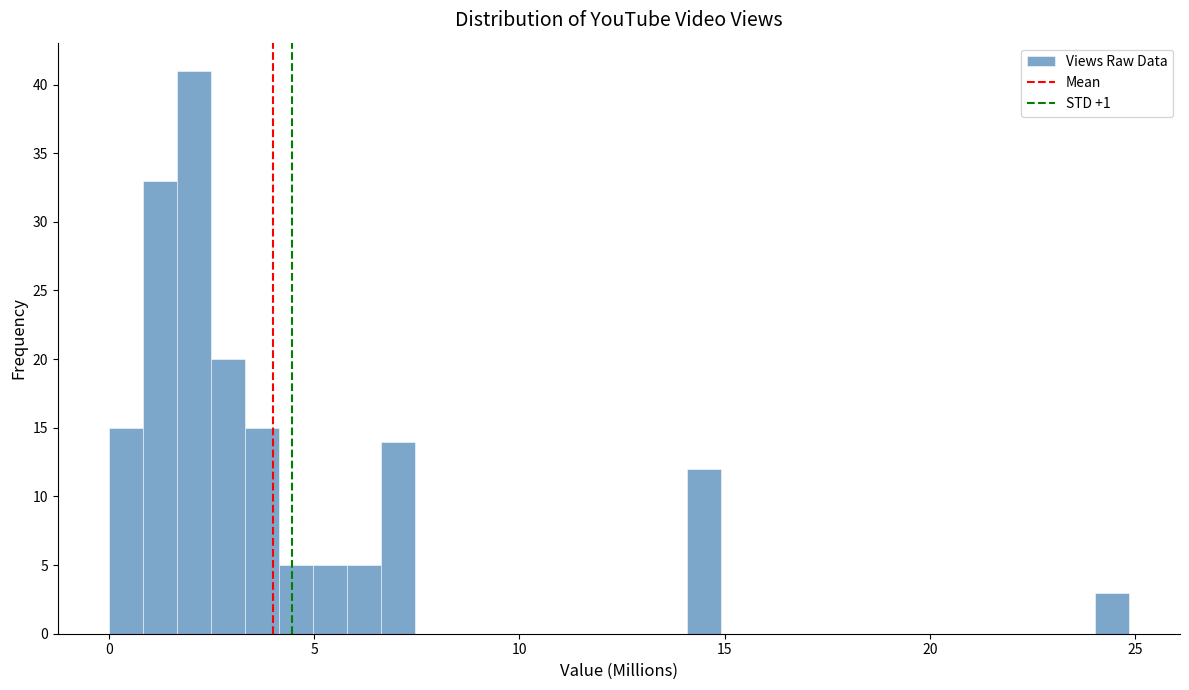

Read against the x-axis, roughly where is the centre of the tallest bar?

2.0